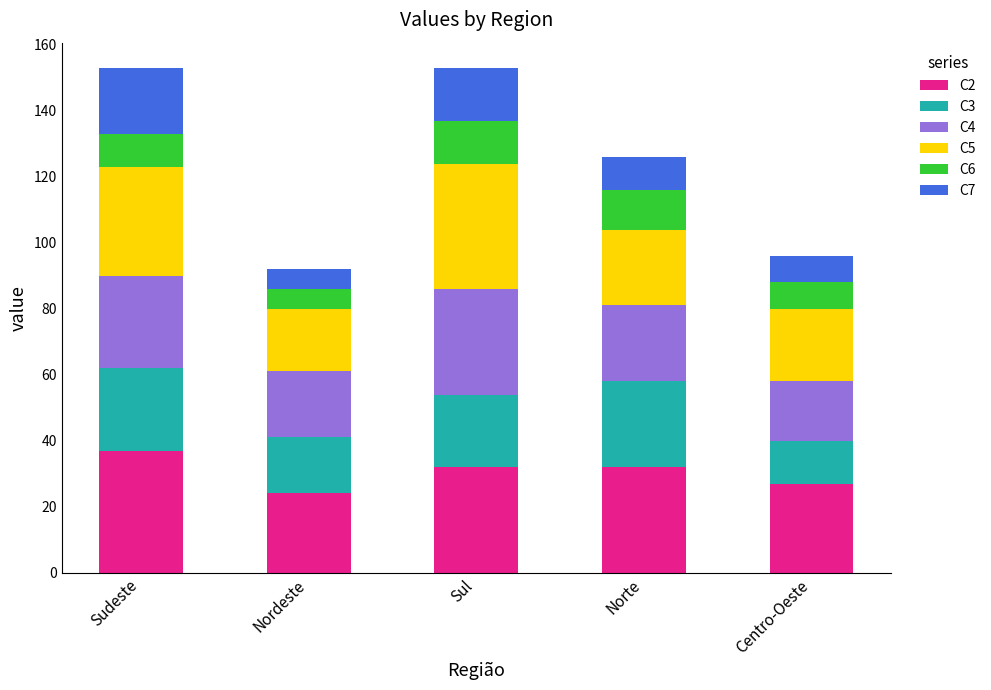

What is the total value across all series at Norte?

126